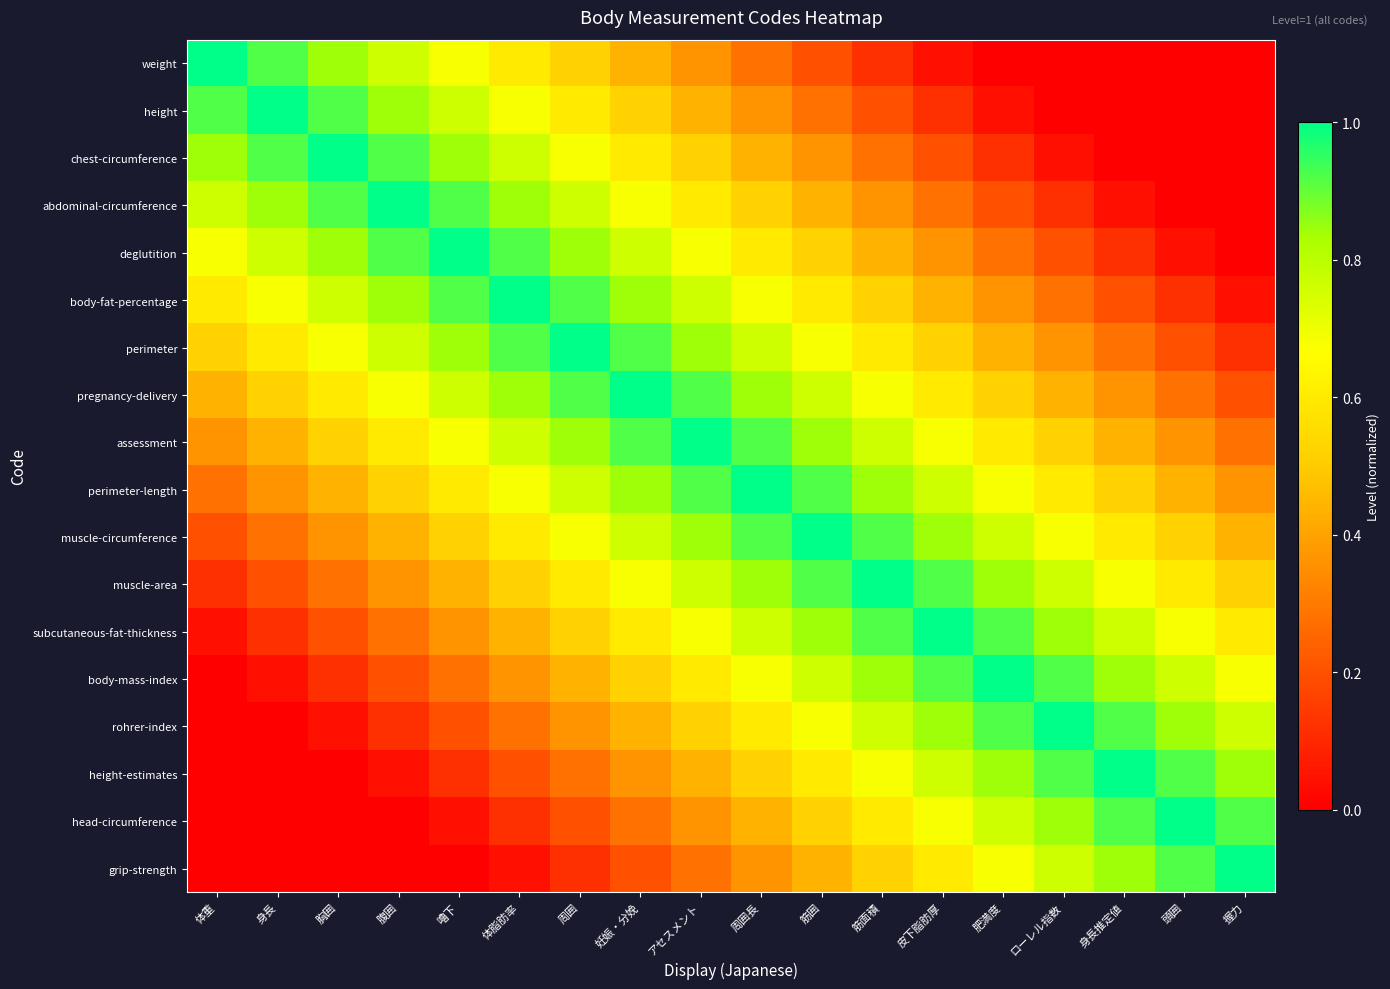

Reading right to left, transcribe all the data shown in this chart.

weight: 握力=0.0	頭囲=0.0	身長推定値=0.0	ローレル指数=0.0	肥満度=0.0	皮下脂肪厚=0.0	筋面積=0.1	筋囲=0.2	周囲長=0.3	アセスメント=0.4	妊娠・分娩=0.4	周囲=0.5	体脂肪率=0.6	嚕下=0.7	腹囲=0.8	胸囲=0.8	身長=0.9	体重=1.0
height: 握力=0.0	頭囲=0.0	身長推定値=0.0	ローレル指数=0.0	肥満度=0.0	皮下脂肪厚=0.1	筋面積=0.2	筋囲=0.3	周囲長=0.4	アセスメント=0.4	妊娠・分娩=0.5	周囲=0.6	体脂肪率=0.7	嚕下=0.8	腹囲=0.8	胸囲=0.9	身長=1.0	体重=0.9
chest-circumference: 握力=0.0	頭囲=0.0	身長推定値=0.0	ローレル指数=0.0	肥満度=0.1	皮下脂肪厚=0.2	筋面積=0.3	筋囲=0.4	周囲長=0.4	アセスメント=0.5	妊娠・分娩=0.6	周囲=0.7	体脂肪率=0.8	嚕下=0.8	腹囲=0.9	胸囲=1.0	身長=0.9	体重=0.8
abdominal-circumference: 握力=0.0	頭囲=0.0	身長推定値=0.0	ローレル指数=0.1	肥満度=0.2	皮下脂肪厚=0.3	筋面積=0.4	筋囲=0.4	周囲長=0.5	アセスメント=0.6	妊娠・分娩=0.7	周囲=0.8	体脂肪率=0.8	嚕下=0.9	腹囲=1.0	胸囲=0.9	身長=0.8	体重=0.8
deglutition: 握力=0.0	頭囲=0.0	身長推定値=0.1	ローレル指数=0.2	肥満度=0.3	皮下脂肪厚=0.4	筋面積=0.4	筋囲=0.5	周囲長=0.6	アセスメント=0.7	妊娠・分娩=0.8	周囲=0.8	体脂肪率=0.9	嚕下=1.0	腹囲=0.9	胸囲=0.8	身長=0.8	体重=0.7
body-fat-percentage: 握力=0.0	頭囲=0.1	身長推定値=0.2	ローレル指数=0.3	肥満度=0.4	皮下脂肪厚=0.4	筋面積=0.5	筋囲=0.6	周囲長=0.7	アセスメント=0.8	妊娠・分娩=0.8	周囲=0.9	体脂肪率=1.0	嚕下=0.9	腹囲=0.8	胸囲=0.8	身長=0.7	体重=0.6
perimeter: 握力=0.1	頭囲=0.2	身長推定値=0.3	ローレル指数=0.4	肥満度=0.4	皮下脂肪厚=0.5	筋面積=0.6	筋囲=0.7	周囲長=0.8	アセスメント=0.8	妊娠・分娩=0.9	周囲=1.0	体脂肪率=0.9	嚕下=0.8	腹囲=0.8	胸囲=0.7	身長=0.6	体重=0.5
pregnancy-delivery: 握力=0.2	頭囲=0.3	身長推定値=0.4	ローレル指数=0.4	肥満度=0.5	皮下脂肪厚=0.6	筋面積=0.7	筋囲=0.8	周囲長=0.8	アセスメント=0.9	妊娠・分娩=1.0	周囲=0.9	体脂肪率=0.8	嚕下=0.8	腹囲=0.7	胸囲=0.6	身長=0.5	体重=0.4
assessment: 握力=0.3	頭囲=0.4	身長推定値=0.4	ローレル指数=0.5	肥満度=0.6	皮下脂肪厚=0.7	筋面積=0.8	筋囲=0.8	周囲長=0.9	アセスメント=1.0	妊娠・分娩=0.9	周囲=0.8	体脂肪率=0.8	嚕下=0.7	腹囲=0.6	胸囲=0.5	身長=0.4	体重=0.4
perimeter-length: 握力=0.4	頭囲=0.4	身長推定値=0.5	ローレル指数=0.6	肥満度=0.7	皮下脂肪厚=0.8	筋面積=0.8	筋囲=0.9	周囲長=1.0	アセスメント=0.9	妊娠・分娩=0.8	周囲=0.8	体脂肪率=0.7	嚕下=0.6	腹囲=0.5	胸囲=0.4	身長=0.4	体重=0.3
muscle-circumference: 握力=0.4	頭囲=0.5	身長推定値=0.6	ローレル指数=0.7	肥満度=0.8	皮下脂肪厚=0.8	筋面積=0.9	筋囲=1.0	周囲長=0.9	アセスメント=0.8	妊娠・分娩=0.8	周囲=0.7	体脂肪率=0.6	嚕下=0.5	腹囲=0.4	胸囲=0.4	身長=0.3	体重=0.2
muscle-area: 握力=0.5	頭囲=0.6	身長推定値=0.7	ローレル指数=0.8	肥満度=0.8	皮下脂肪厚=0.9	筋面積=1.0	筋囲=0.9	周囲長=0.8	アセスメント=0.8	妊娠・分娩=0.7	周囲=0.6	体脂肪率=0.5	嚕下=0.4	腹囲=0.4	胸囲=0.3	身長=0.2	体重=0.1
subcutaneous-fat-thickness: 握力=0.6	頭囲=0.7	身長推定値=0.8	ローレル指数=0.8	肥満度=0.9	皮下脂肪厚=1.0	筋面積=0.9	筋囲=0.8	周囲長=0.8	アセスメント=0.7	妊娠・分娩=0.6	周囲=0.5	体脂肪率=0.4	嚕下=0.4	腹囲=0.3	胸囲=0.2	身長=0.1	体重=0.0
body-mass-index: 握力=0.7	頭囲=0.8	身長推定値=0.8	ローレル指数=0.9	肥満度=1.0	皮下脂肪厚=0.9	筋面積=0.8	筋囲=0.8	周囲長=0.7	アセスメント=0.6	妊娠・分娩=0.5	周囲=0.4	体脂肪率=0.4	嚕下=0.3	腹囲=0.2	胸囲=0.1	身長=0.0	体重=0.0
rohrer-index: 握力=0.8	頭囲=0.8	身長推定値=0.9	ローレル指数=1.0	肥満度=0.9	皮下脂肪厚=0.8	筋面積=0.8	筋囲=0.7	周囲長=0.6	アセスメント=0.5	妊娠・分娩=0.4	周囲=0.4	体脂肪率=0.3	嚕下=0.2	腹囲=0.1	胸囲=0.0	身長=0.0	体重=0.0
height-estimates: 握力=0.8	頭囲=0.9	身長推定値=1.0	ローレル指数=0.9	肥満度=0.8	皮下脂肪厚=0.8	筋面積=0.7	筋囲=0.6	周囲長=0.5	アセスメント=0.4	妊娠・分娩=0.4	周囲=0.3	体脂肪率=0.2	嚕下=0.1	腹囲=0.0	胸囲=0.0	身長=0.0	体重=0.0
head-circumference: 握力=0.9	頭囲=1.0	身長推定値=0.9	ローレル指数=0.8	肥満度=0.8	皮下脂肪厚=0.7	筋面積=0.6	筋囲=0.5	周囲長=0.4	アセスメント=0.4	妊娠・分娩=0.3	周囲=0.2	体脂肪率=0.1	嚕下=0.0	腹囲=0.0	胸囲=0.0	身長=0.0	体重=0.0
grip-strength: 握力=1.0	頭囲=0.9	身長推定値=0.8	ローレル指数=0.8	肥満度=0.7	皮下脂肪厚=0.6	筋面積=0.5	筋囲=0.4	周囲長=0.4	アセスメント=0.3	妊娠・分娩=0.2	周囲=0.1	体脂肪率=0.0	嚕下=0.0	腹囲=0.0	胸囲=0.0	身長=0.0	体重=0.0